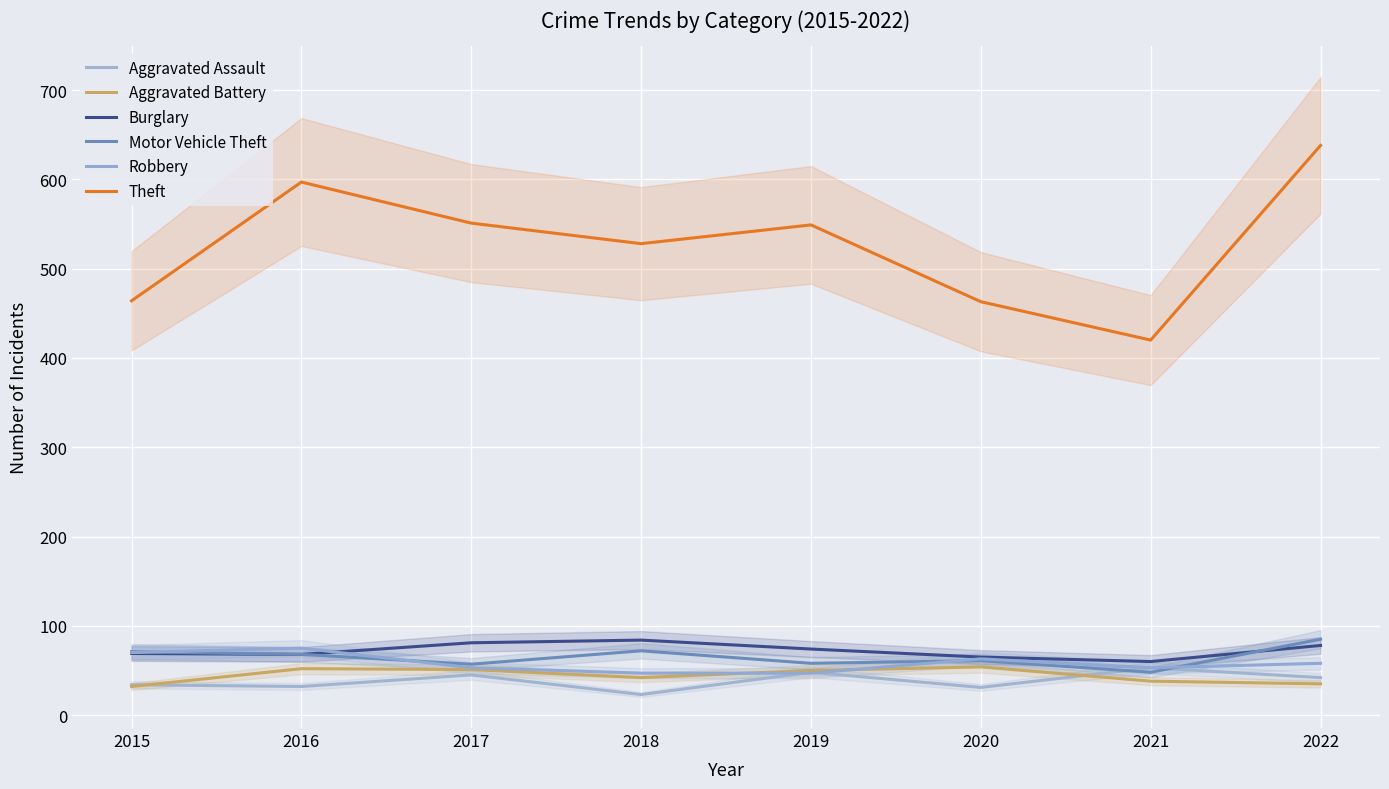

What is the sum of the Theft values at 2015 and 2018?

992